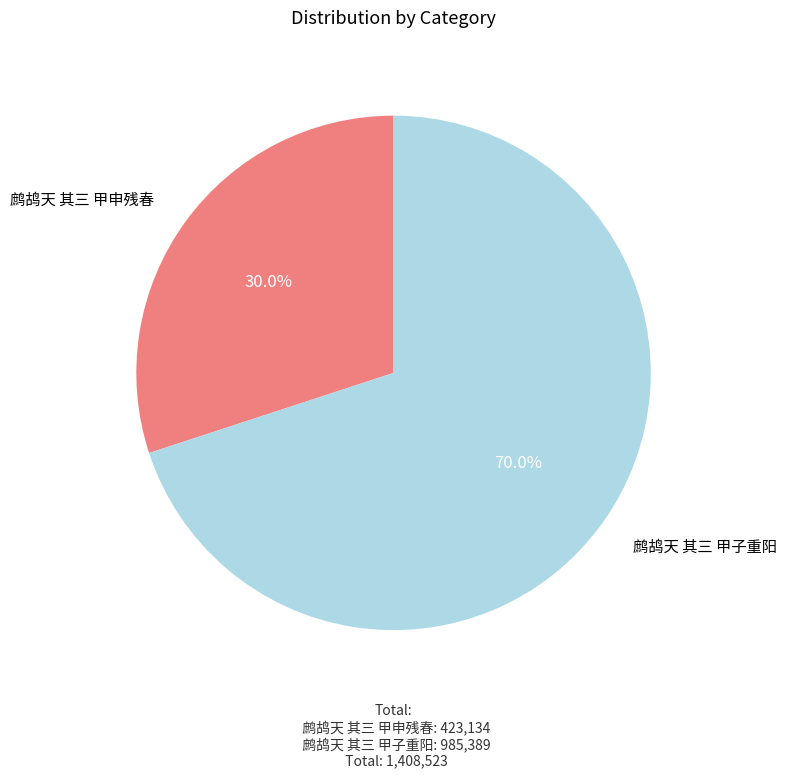

What percentage do 鹧鸪天 其三 甲子重阳 and 鹧鸪天 其三 甲申残春 together represent?

100.0%